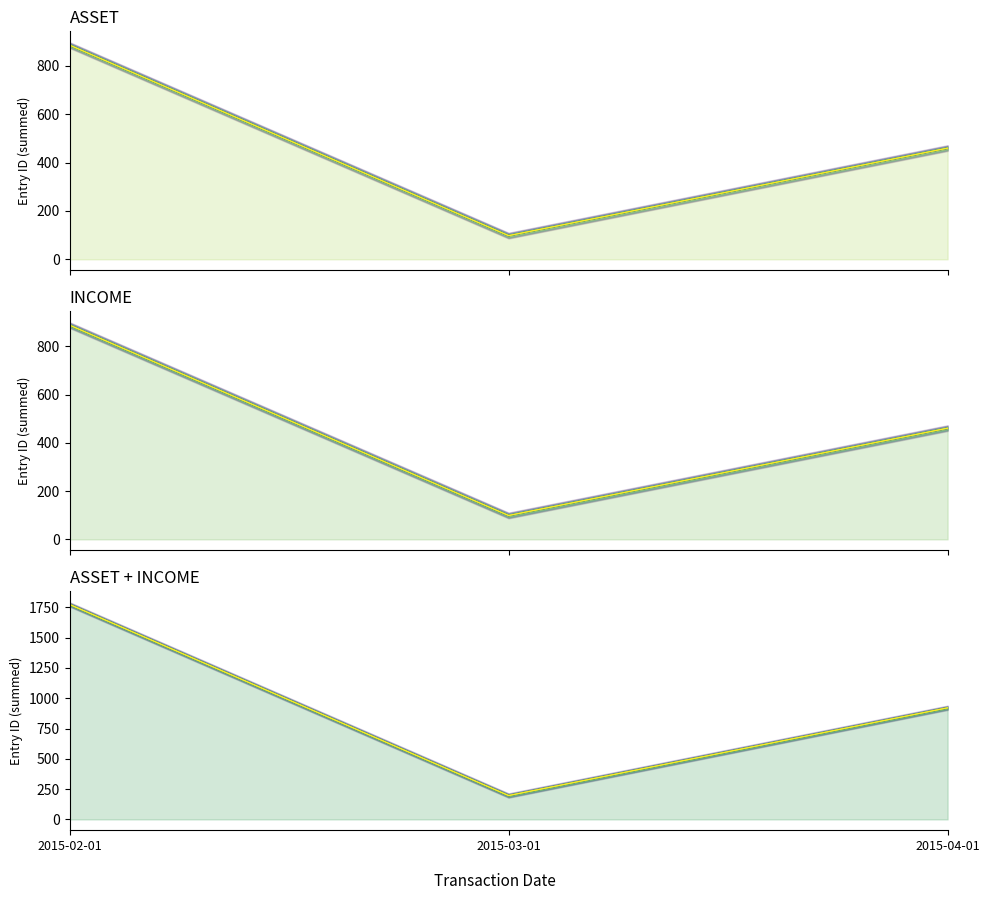

The INCOME line 0 series shows 99 at 2015-03-01. True or false?

True